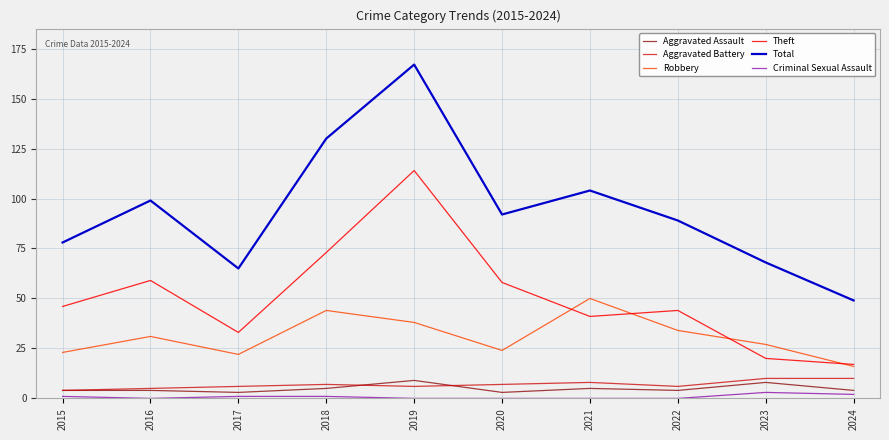

Count the number of categories in the chart.

10